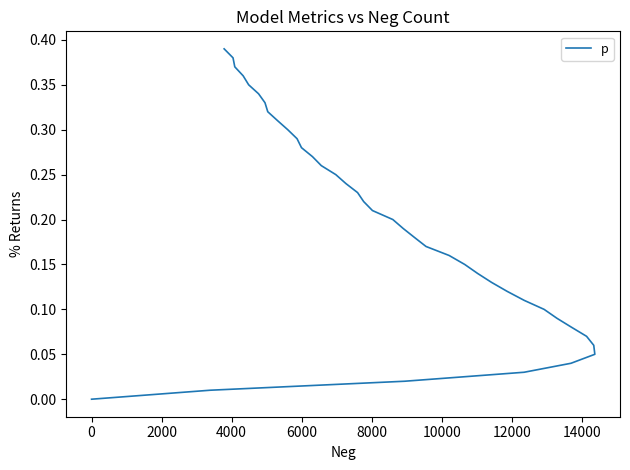

The value at 31 is 0.2. True or false?

False